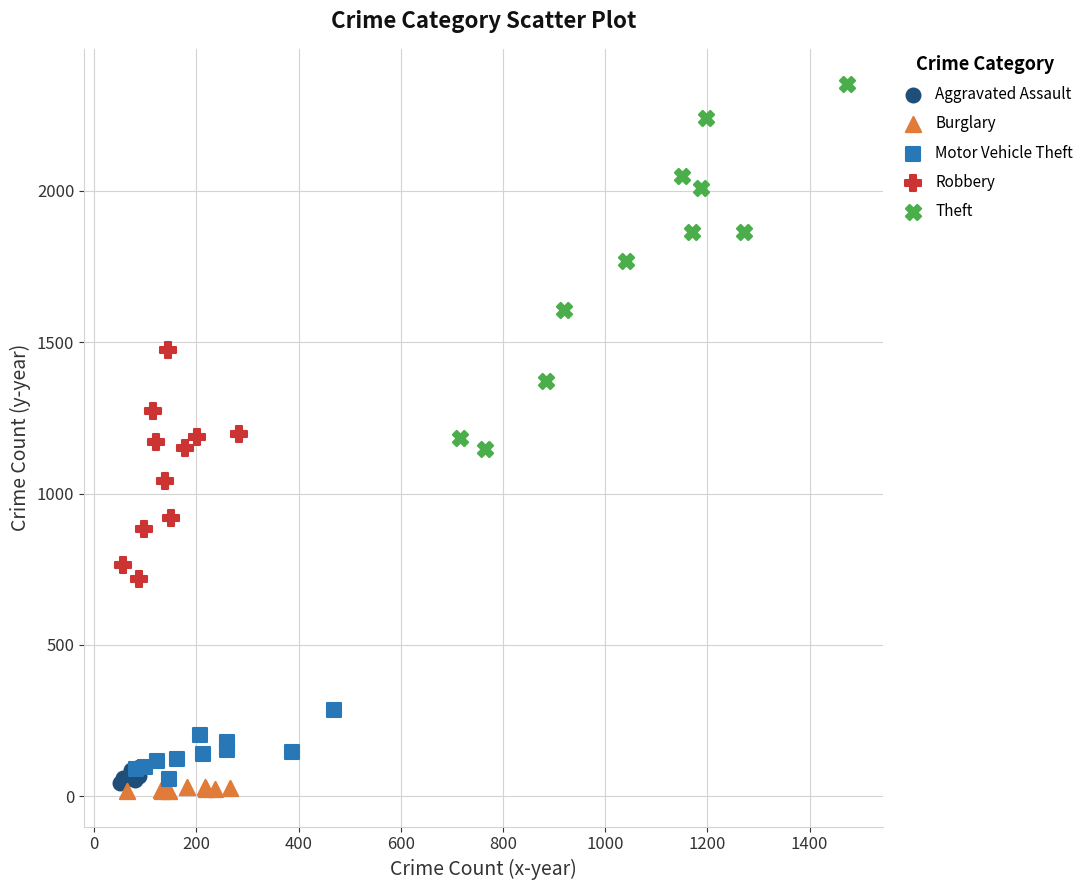

What are all the series names shown in the legend?

Aggravated Assault, Burglary, Motor Vehicle Theft, Robbery, Theft